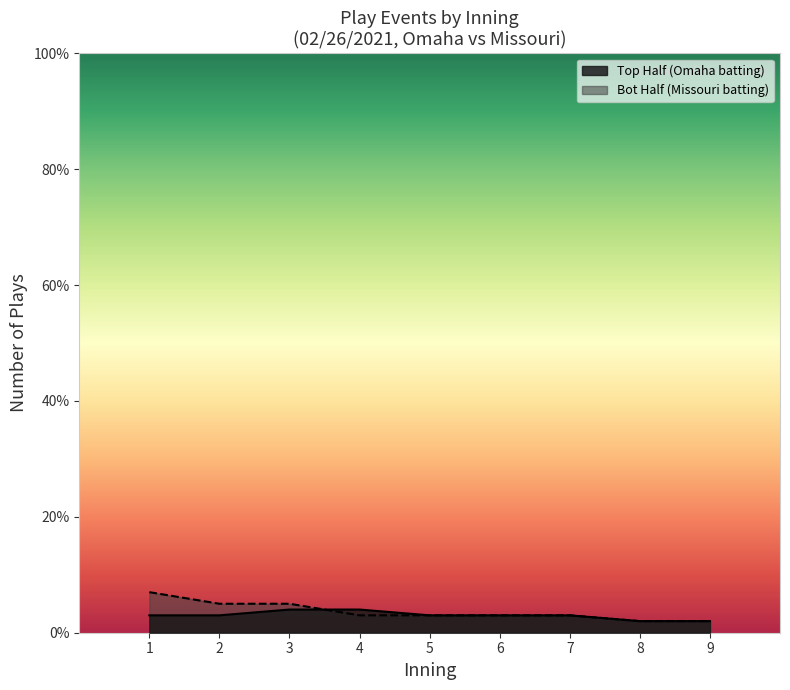

Is it true that bot_innings equals 7 at 14?

False